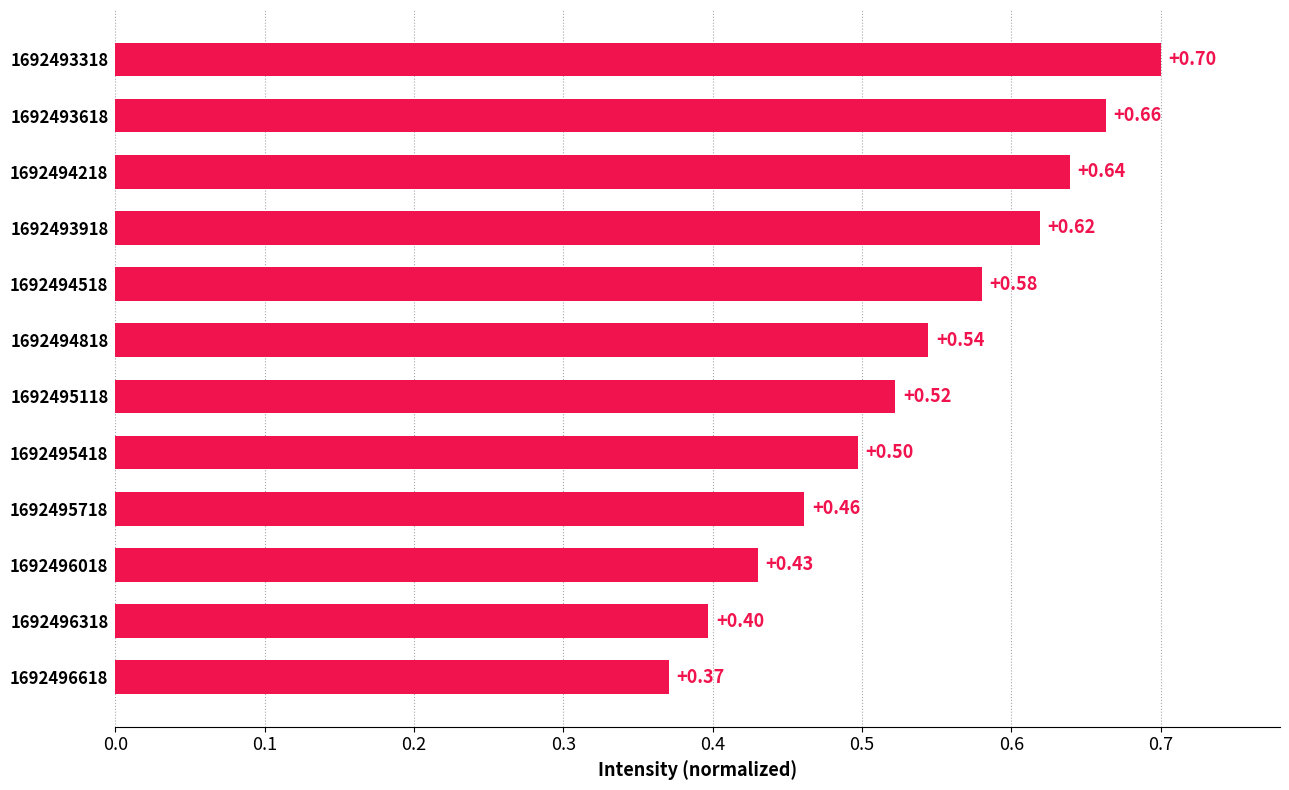

Rank the categories by value from lowest to highest.

1692496618, 1692496318, 1692496018, 1692495718, 1692495418, 1692495118, 1692494818, 1692494518, 1692493918, 1692494218, 1692493618, 1692493318